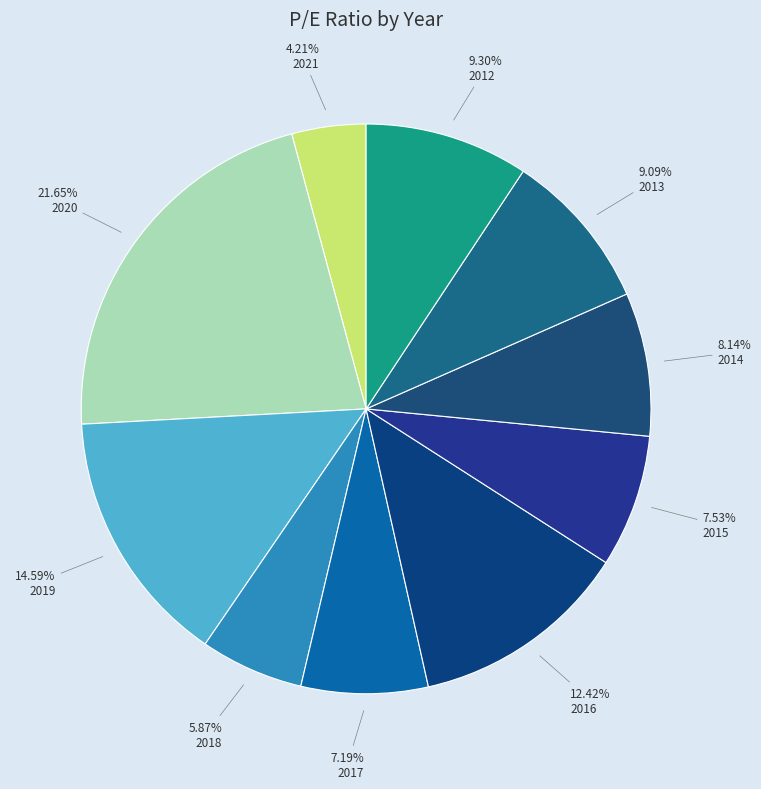

Which slice is the smallest?

2021